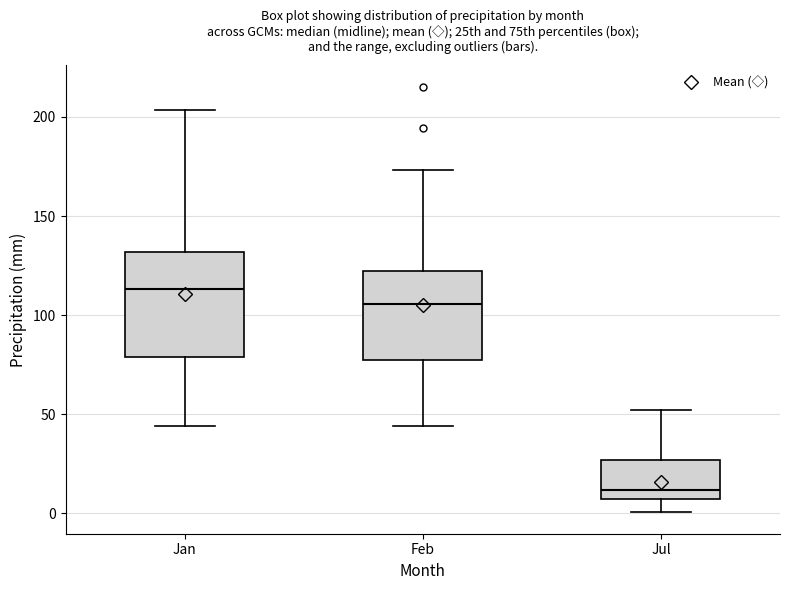

Reading left to right, read every box against the y-axis: the position of its median line, the range the box covers, and the ends of its whiskers. The values are not printed on the chart, so give them approximately, as read against the axis.

Jan: median 115, box 80 to 130, whiskers 45 to 205
Feb: median 105, box 75 to 120, whiskers 45 to 175
Jul: median 10, box 5 to 25, whiskers 0 to 50